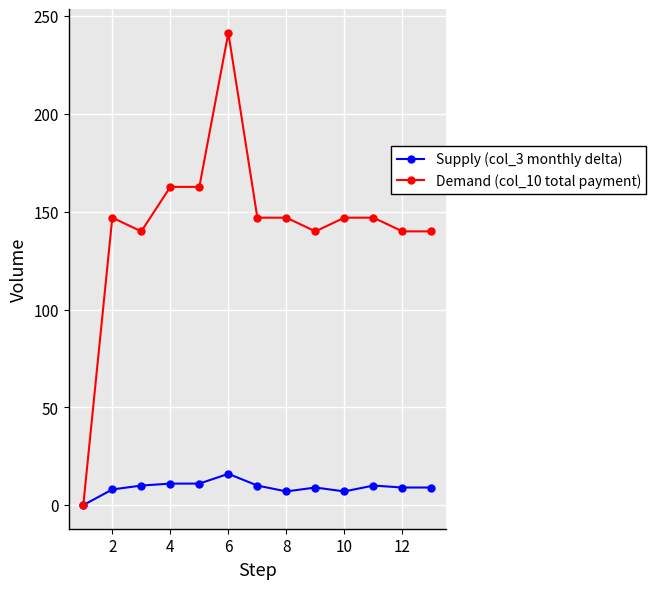

What is the value of the Demand (col_10 total payment) point at the 9th from the left?

140.0